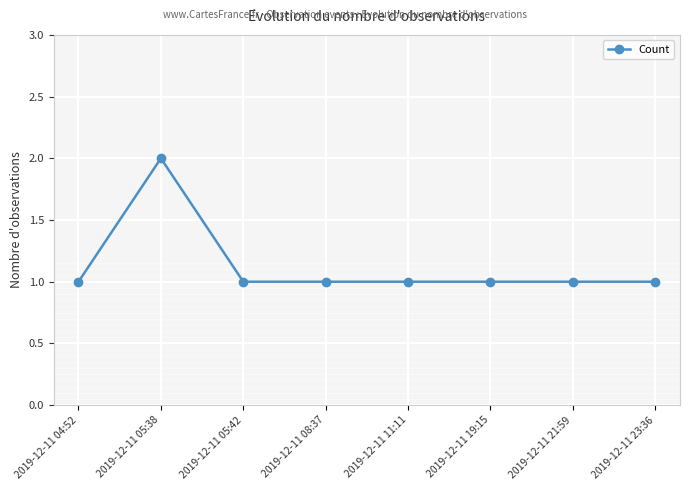

Does the chart display data point markers on the line(s)?

Yes